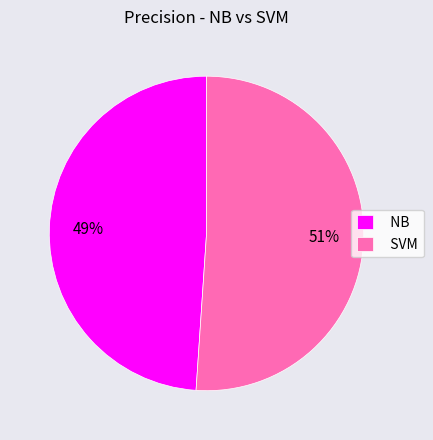

Do SVM and NB together represent more than half of the pie?

Yes